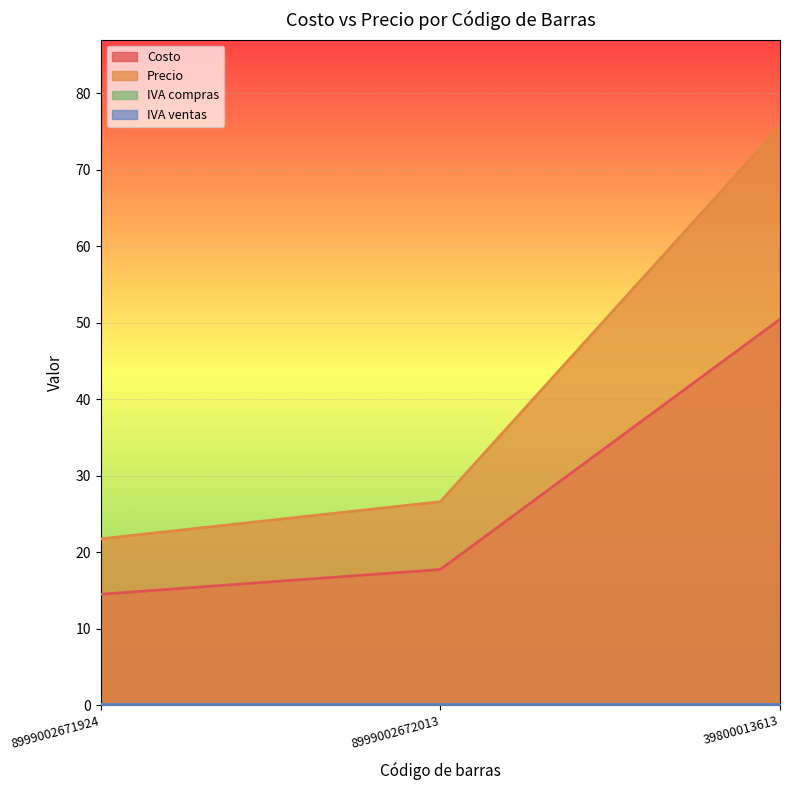

What is the label of the 2nd point from the right?

8999002672013